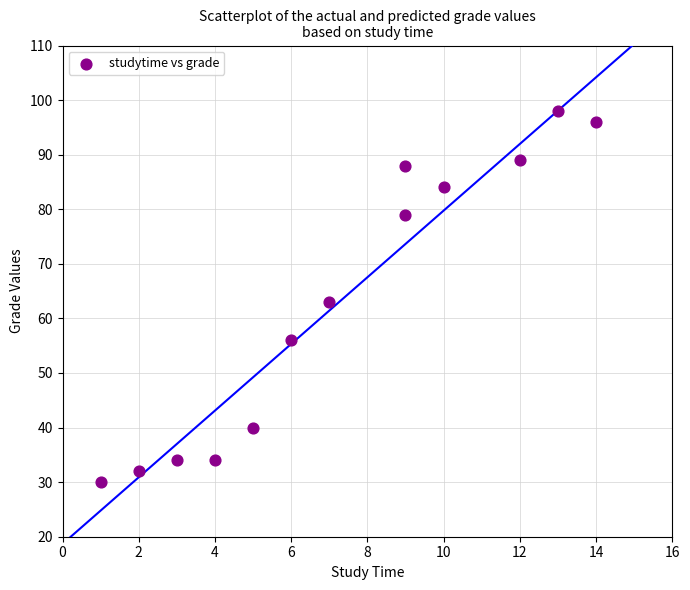

What Y value in the scatter plot is closest to 64?

63